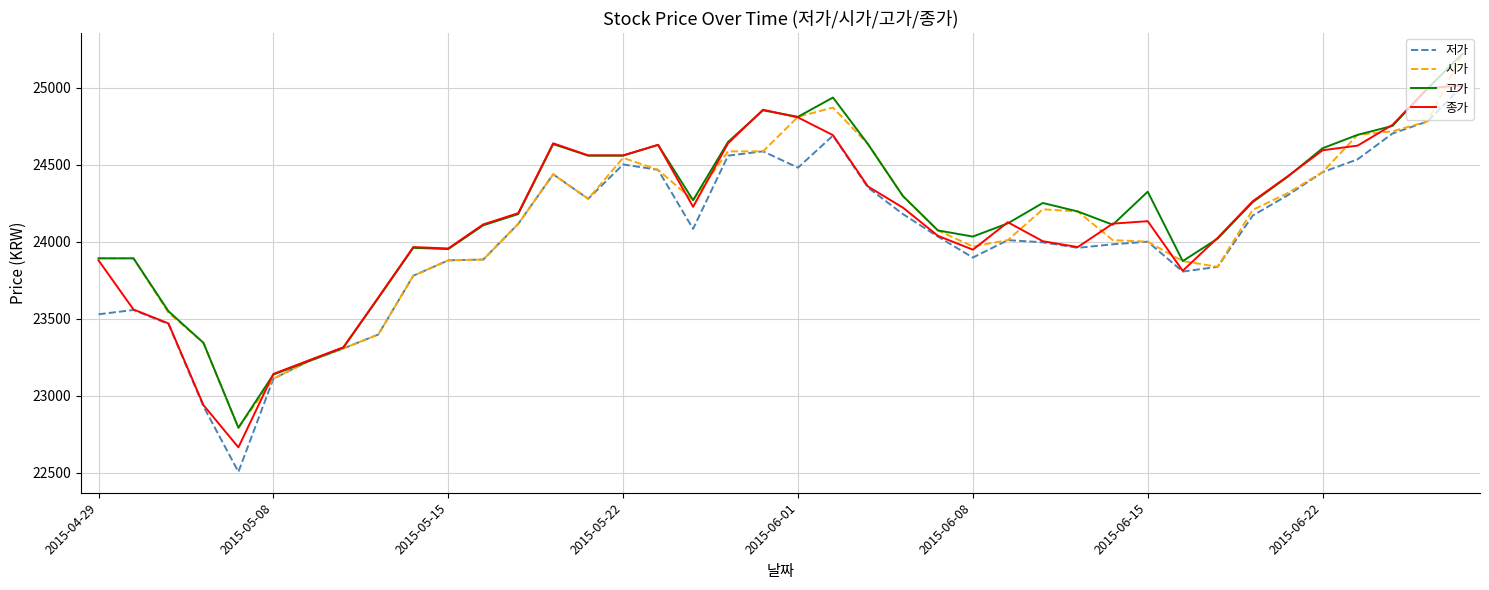

How many values in the 시가 series are below 24196?

20